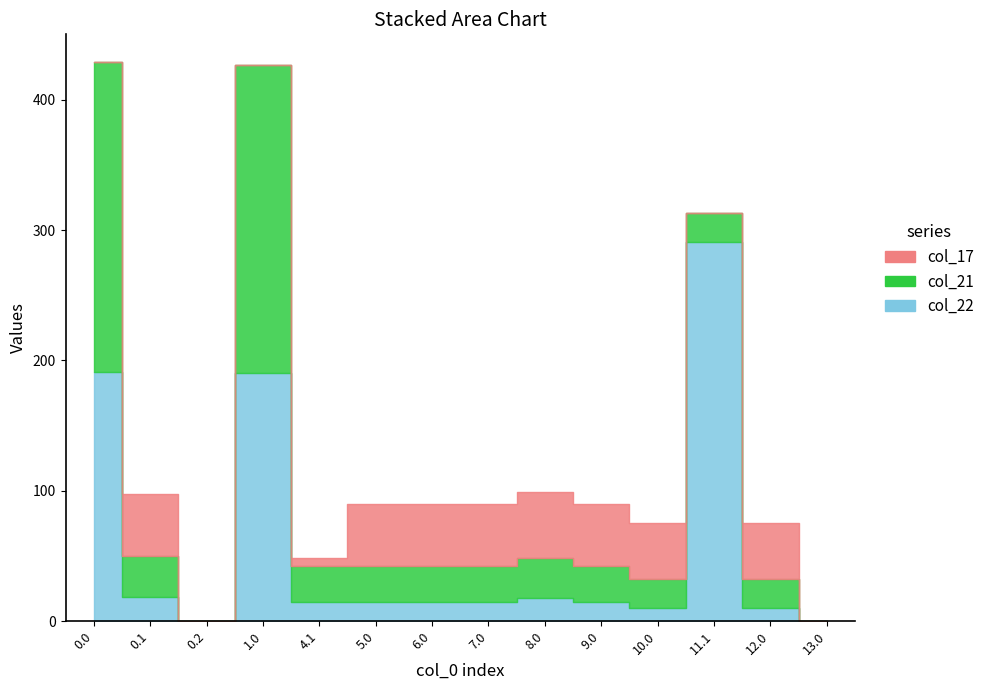

How many intersections are there between col_21 and col_17?

4